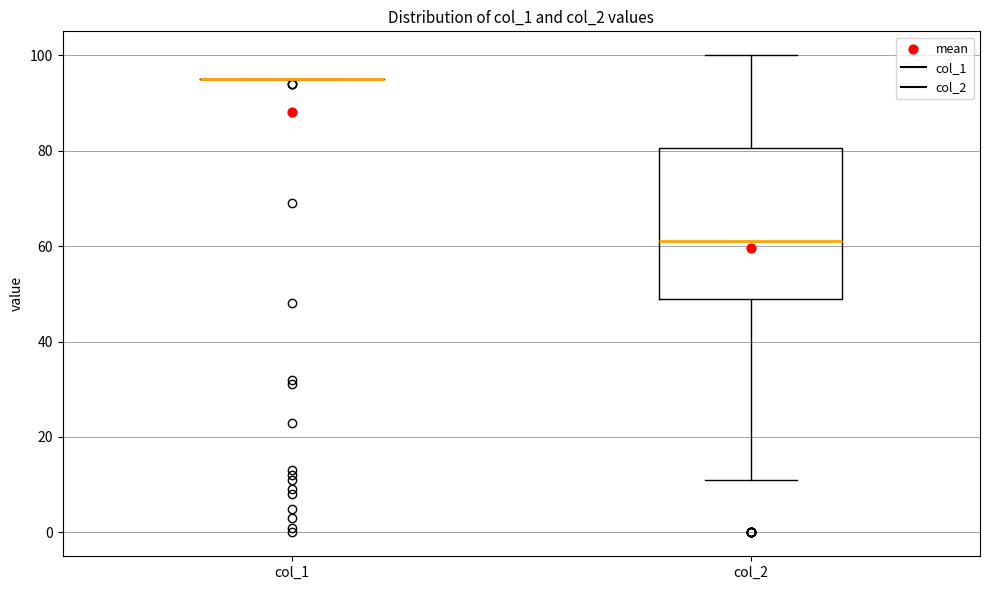

Reading left to right, transcribe this box plot: for each box, give where its median line is, the range the box spans, and where its two whiskers end, as read against the y-axis. The values are not printed on the chart, so give them approximately, as read against the axis.

col_1: box collapsed to a line at 96, whiskers 96 to 96
col_2: median 62, box 50 to 80, whiskers 12 to 100